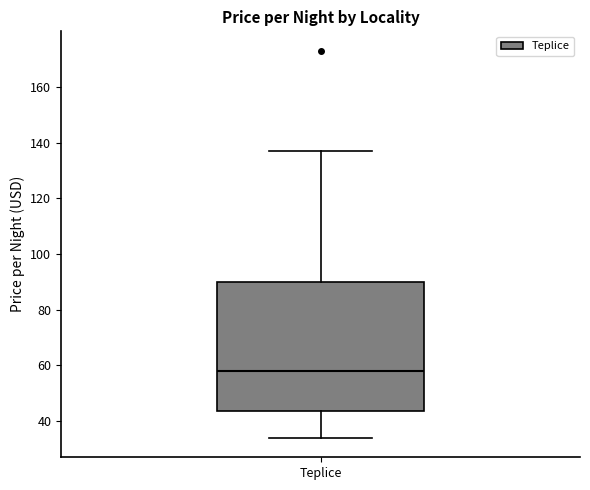

Read this box plot against the y-axis: the position of the median line, the range covered by the box, and the ends of both whiskers. The values are not printed on the chart, so give them approximately, as read against the axis.

median 58, box 44 to 90, whiskers 34 to 138